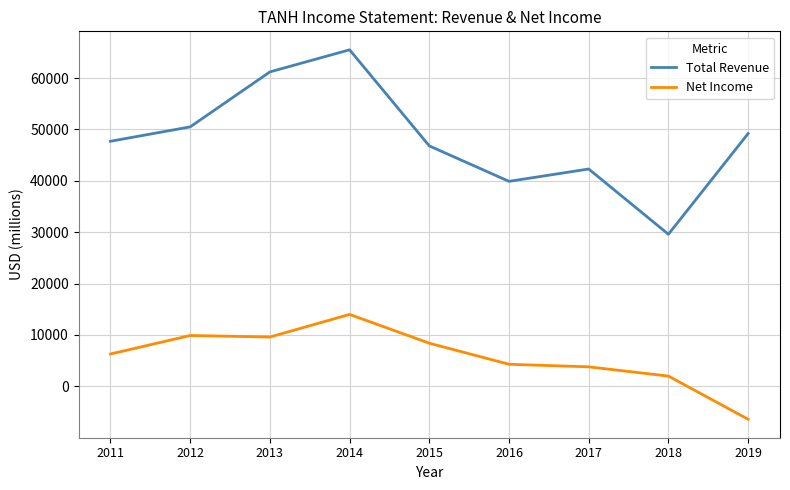

At which category does Total Revenue reach its first local valley?

2016